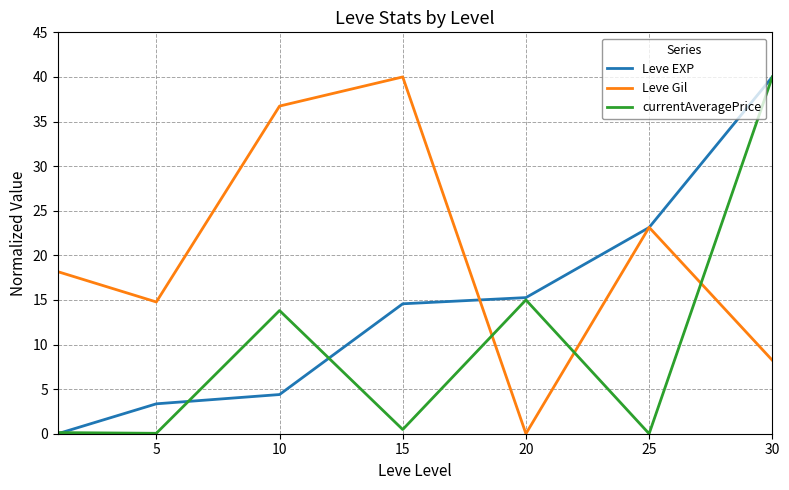

Rank the series by their average value, from highest to lowest.

Leve Gil, Leve EXP, currentAveragePrice